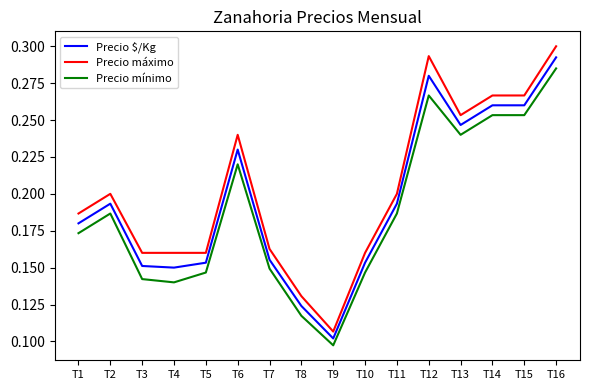

The value of Precio mínimo at T12 is 0.1. True or false?

False